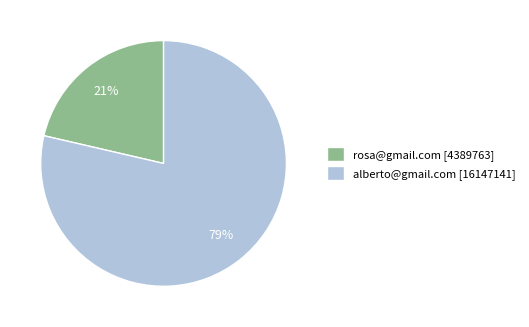

To the nearest percent, what percentage of the pie is alberto@gmail.com?

79%